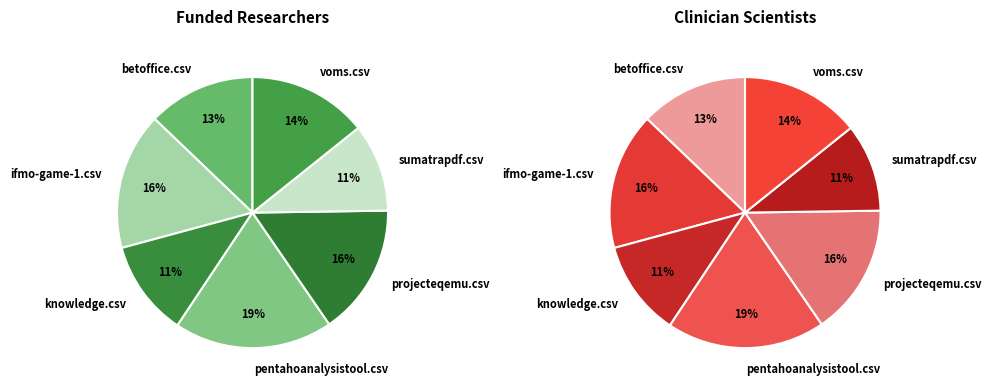

To the nearest percent, what portion does ifmo-game-1.csv represent?

16%